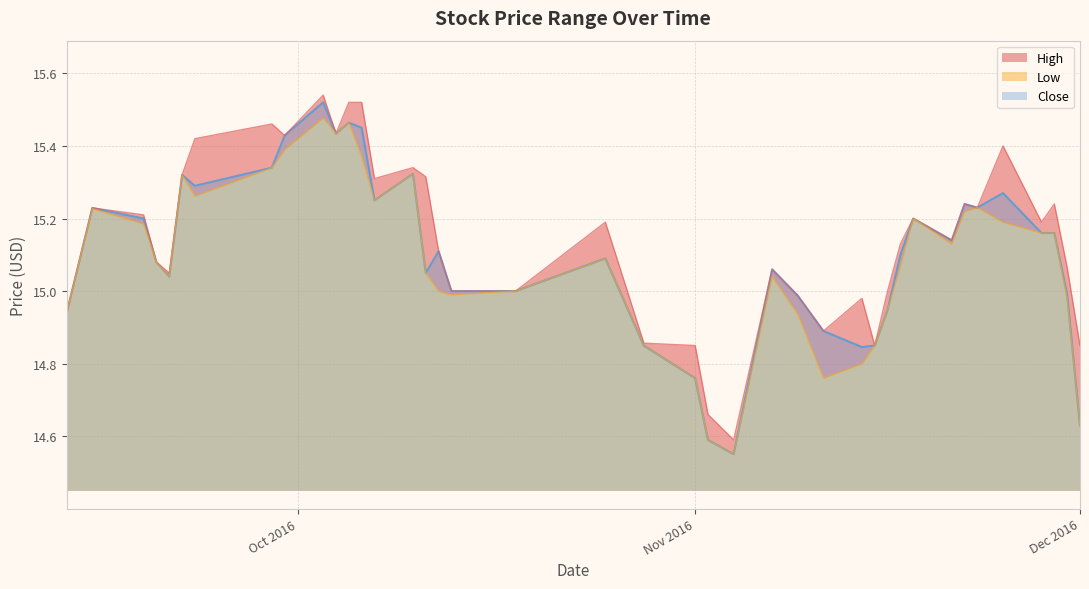

What is the highest value of the High series?

15.5